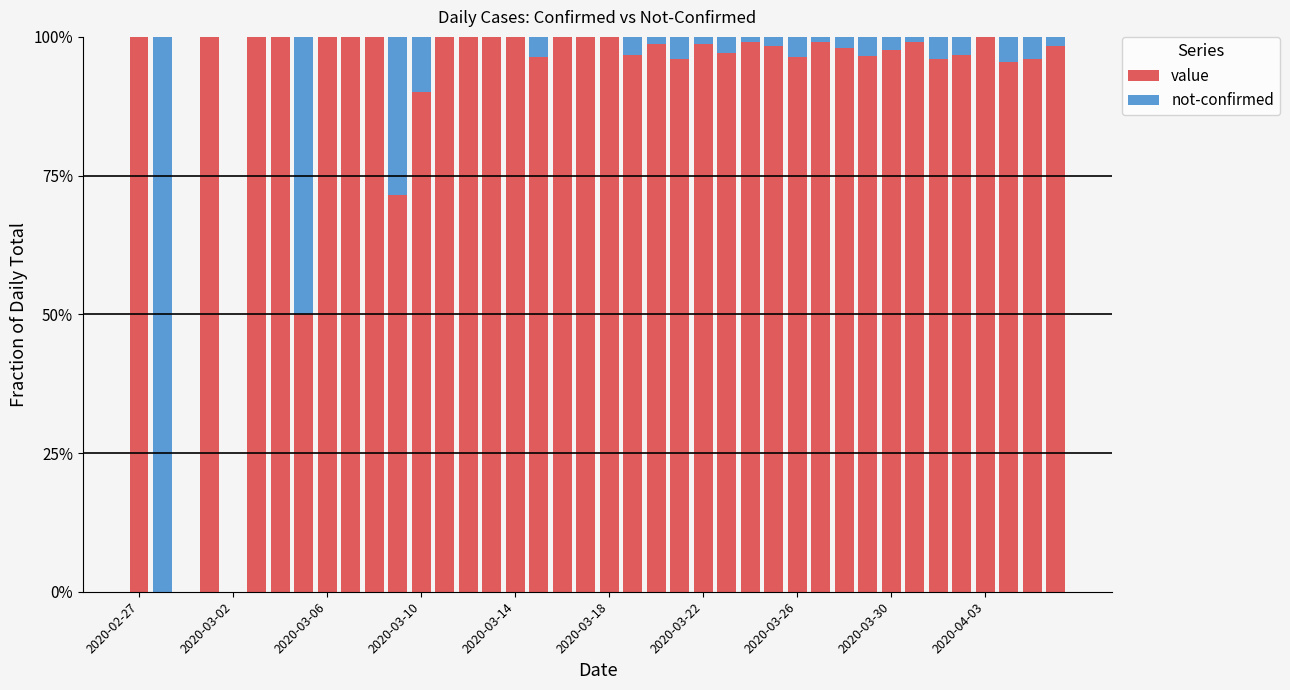

Are the bars horizontal?

No